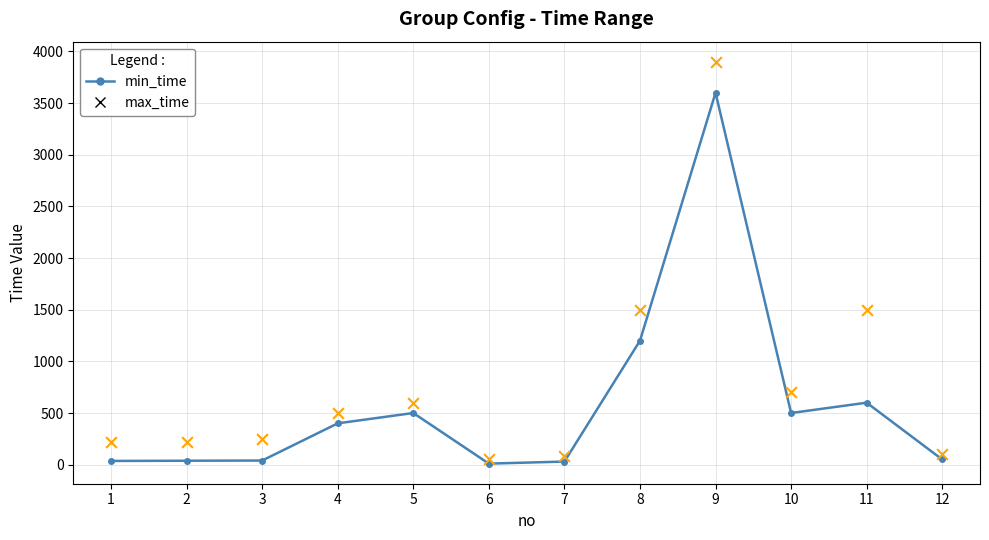

Which series has the largest total across all categories?

max_time